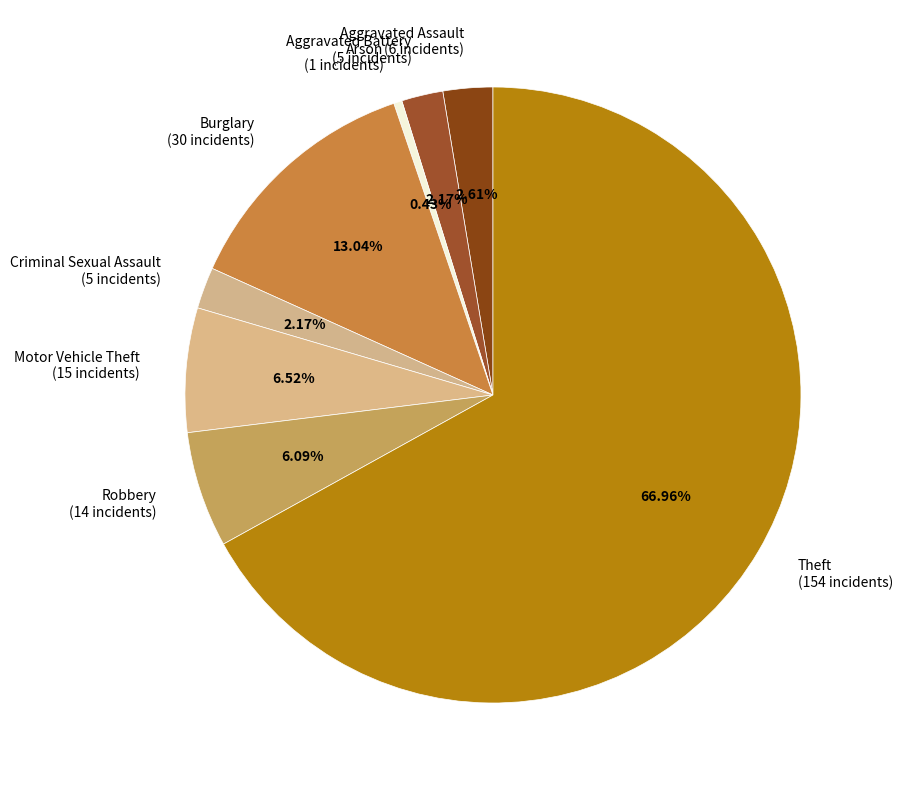

The Burglary slice represents 19% of the pie. True or false?

False